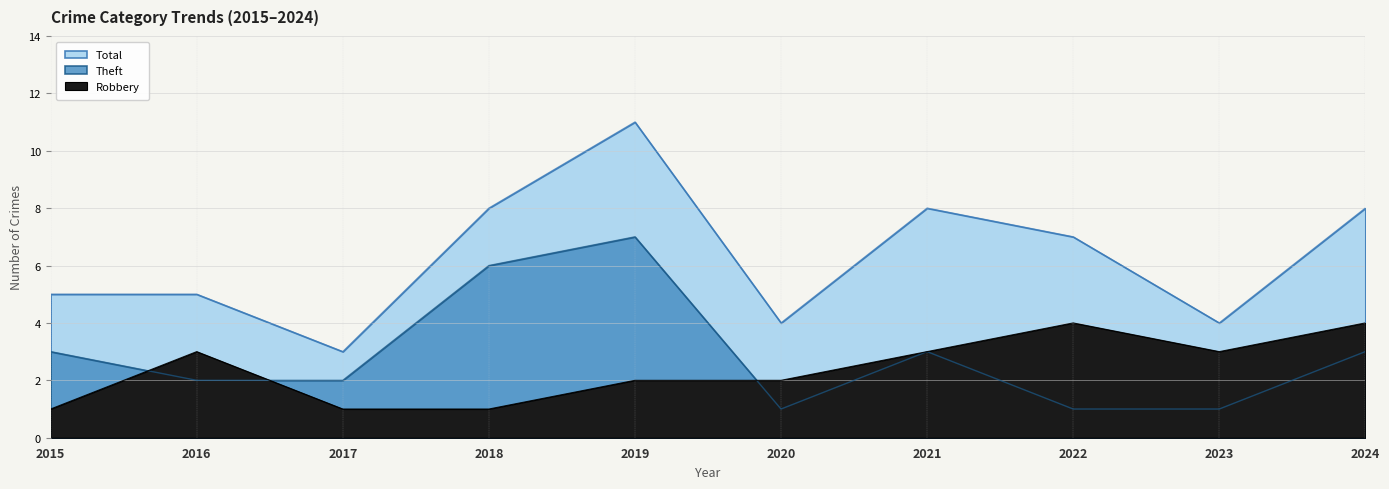

Between which two adjacent categories do Theft and Robbery first intersect?

2015 and 2016